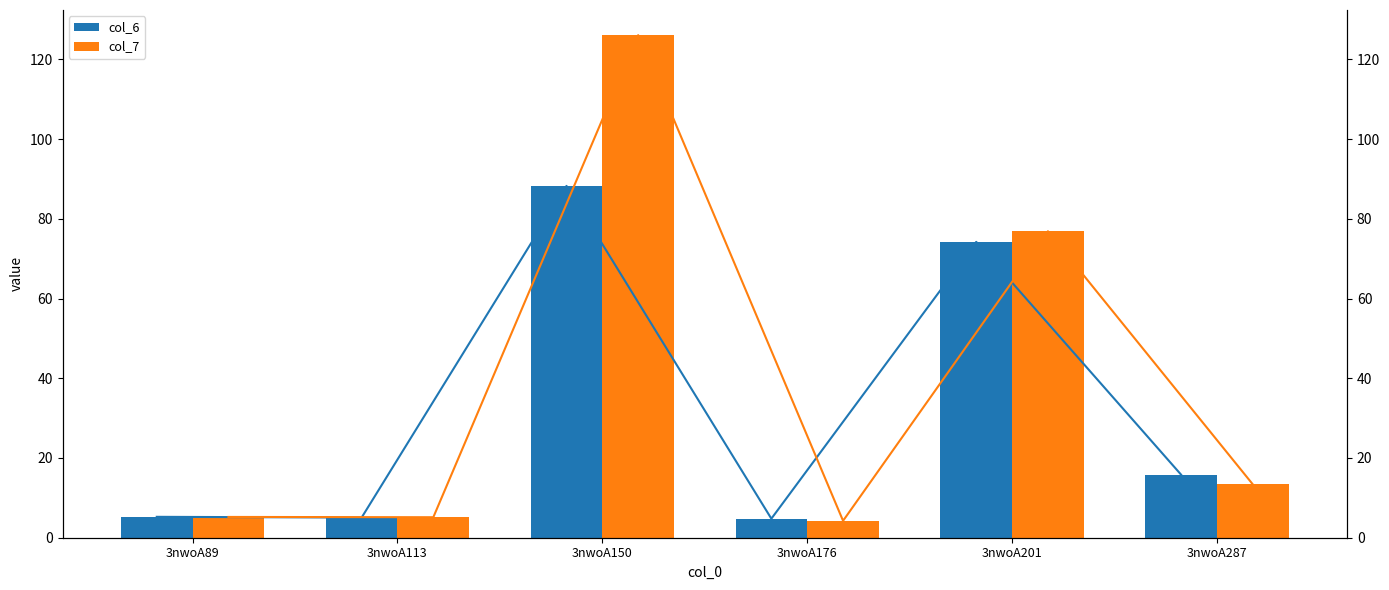

What is the greatest value displayed?

126.1